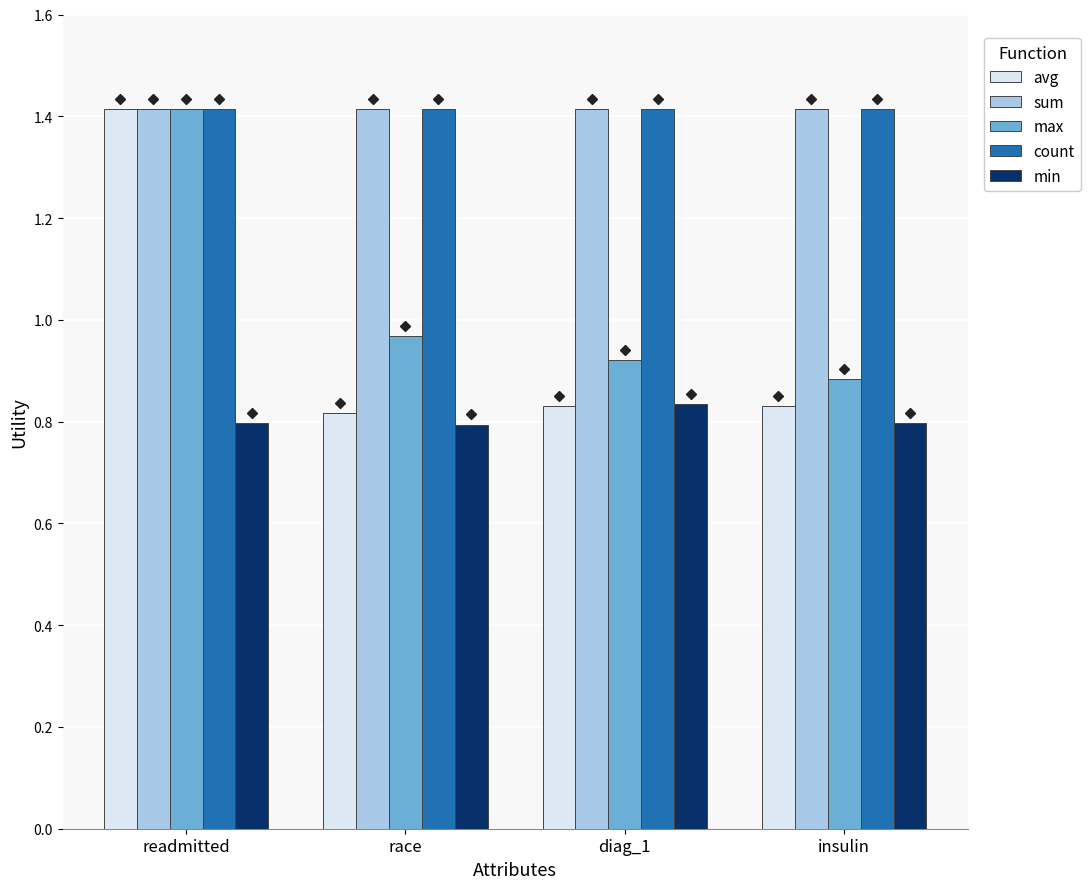

Does the chart contain stacked bars?

No